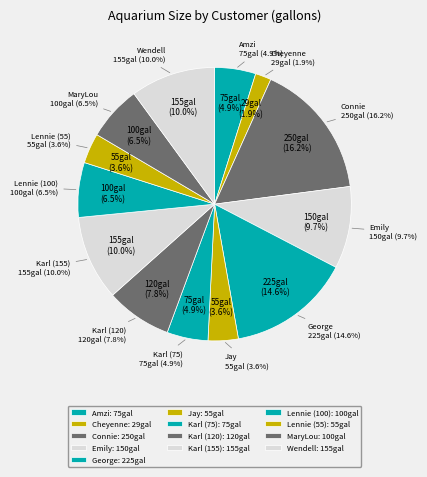

What is the change in value from Cheyenne to Lennie (55)?

+26